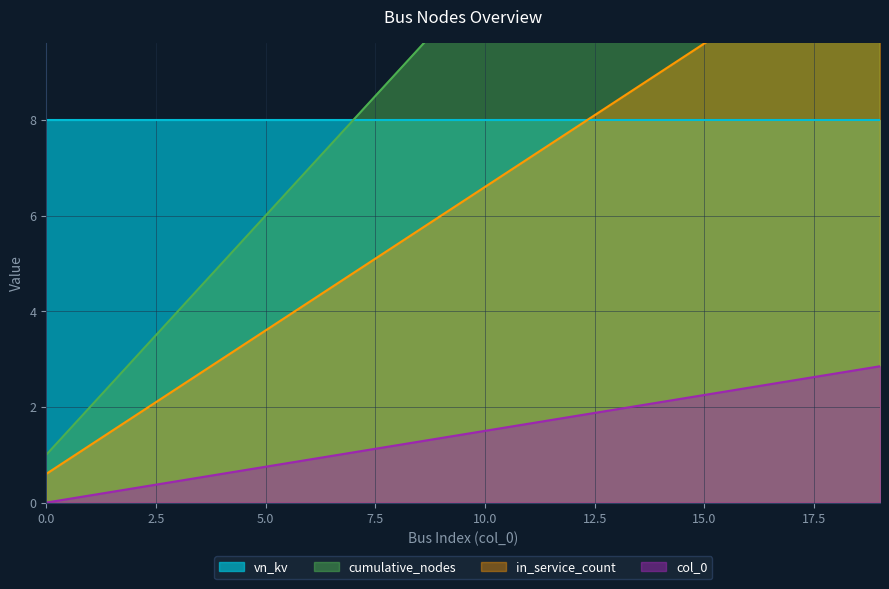

What is the highest value of the in_service_count series?

12.0